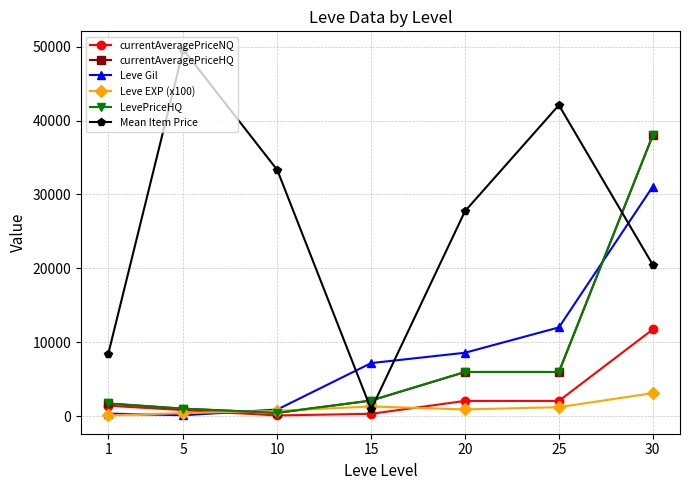

What is the value of the currentAveragePriceHQ point at the 6th from the left?

5965